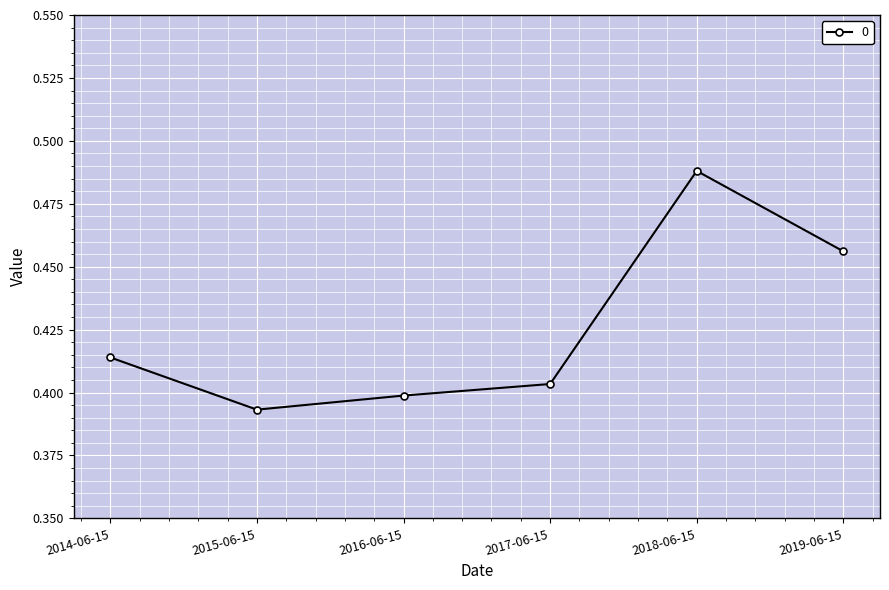

True or false: the data has more than 1 interior local peaks.

False